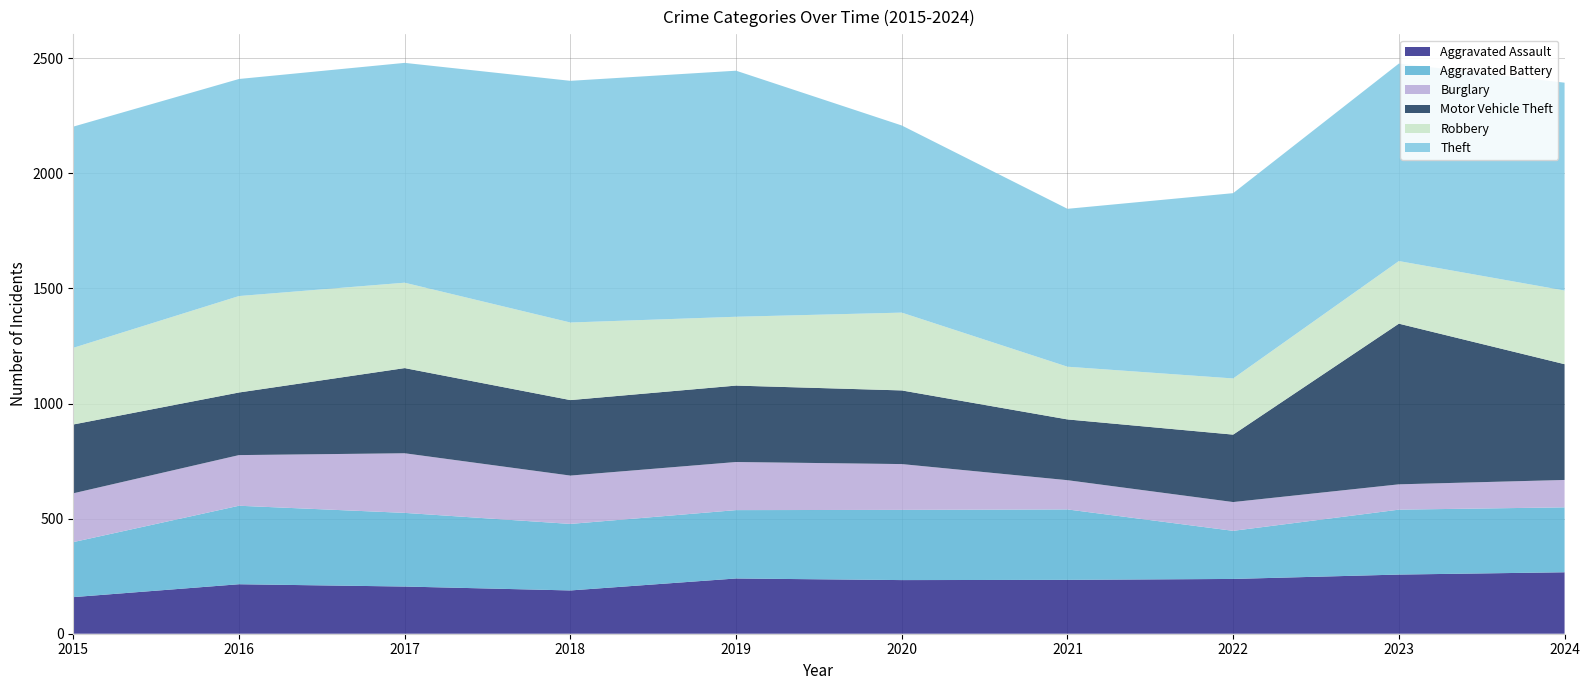

Reading right to left, list all the values displayed in this chart.

Aggravated Assault: 267	257	238	234	233	240	188	205	215	159
Aggravated Battery: 282	282	209	306	305	297	289	320	341	239
Burglary: 119	110	125	127	199	209	210	259	220	212
Motor Vehicle Theft: 503	698	293	264	320	332	328	370	272	299
Robbery: 320	272	244	229	338	299	337	371	419	333
Theft: 903	858	805	686	813	1069	1050	955	943	961